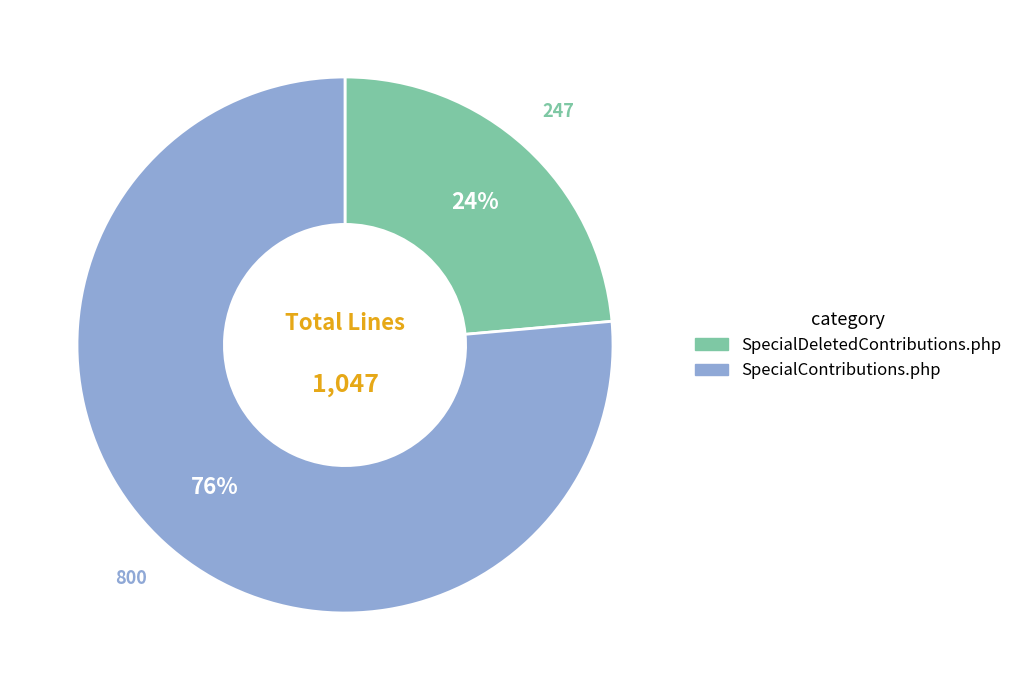

Count the number of slices in the pie.

2